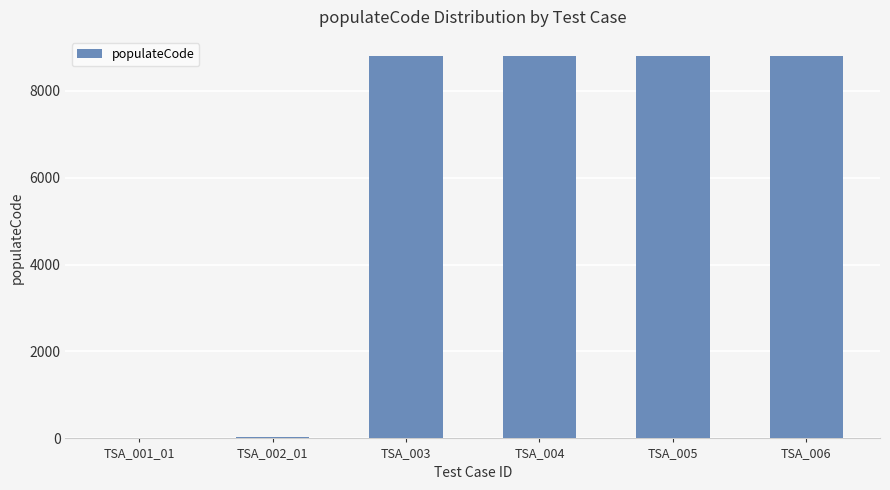

True or false: the data shows 8798 at TSA_006.

True